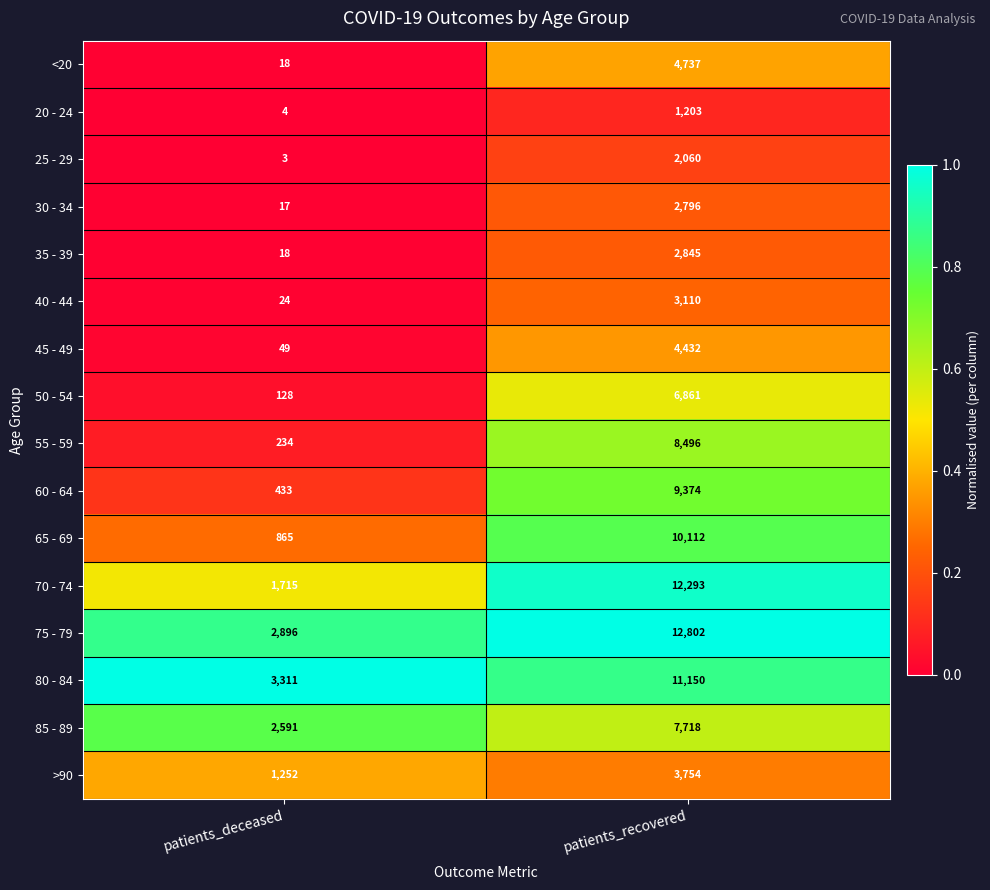

Rank the series by their maximum value, from highest to lowest.

75 - 79, 70 - 74, 80 - 84, 65 - 69, 60 - 64, 55 - 59, 85 - 89, 50 - 54, <20, 45 - 49, >90, 40 - 44, 35 - 39, 30 - 34, 25 - 29, 20 - 24